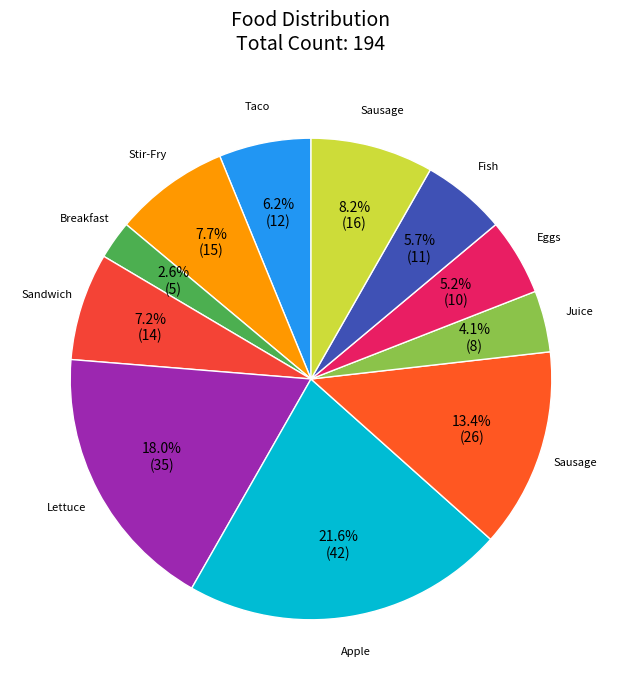

Which category has the smallest portion of the pie?

Breakfast